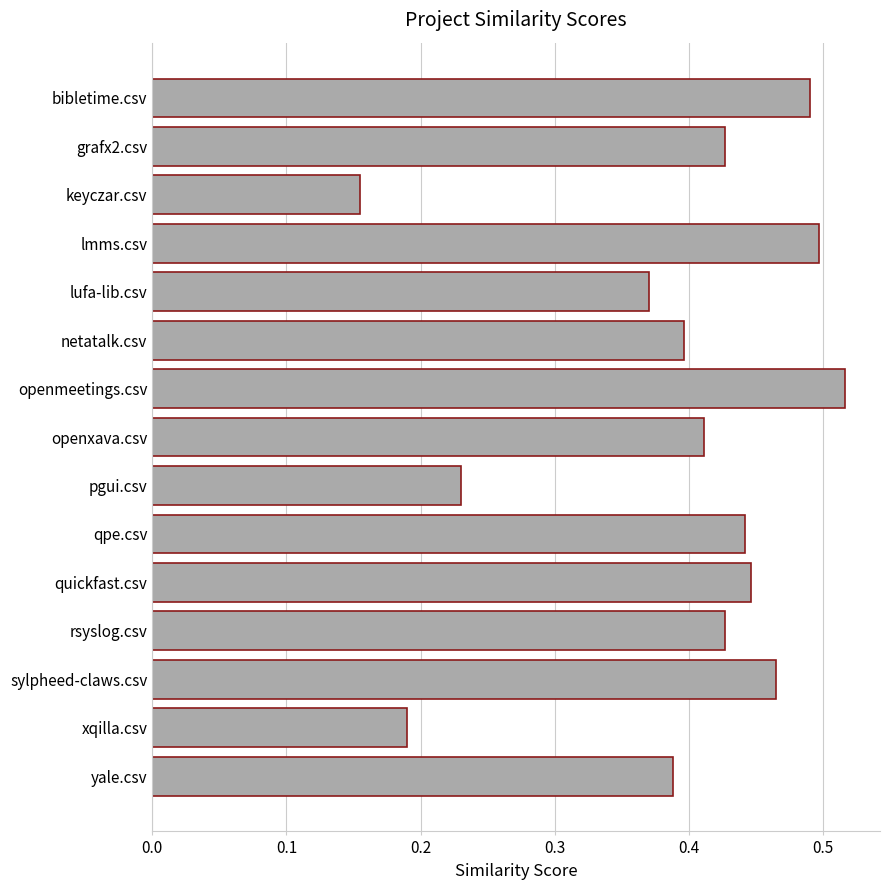

What position from the top is pgui.csv?

9